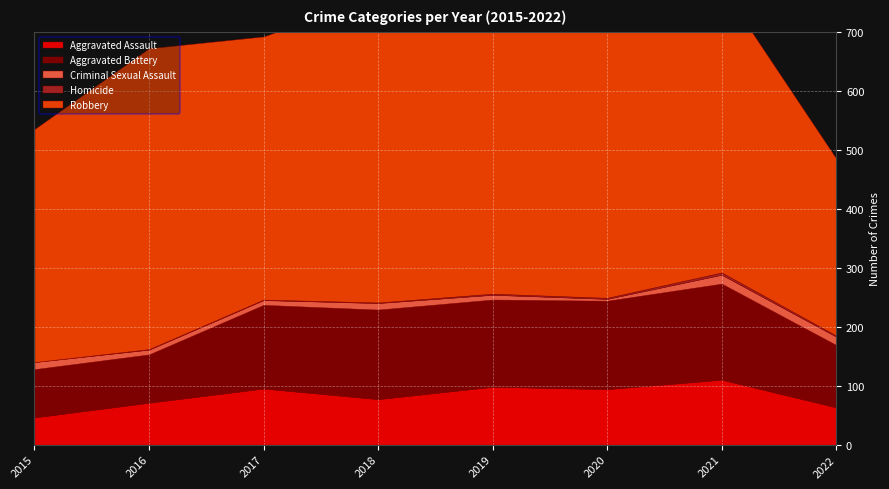

True or false: Aggravated Assault and Criminal Sexual Assault intersect in this chart.

False